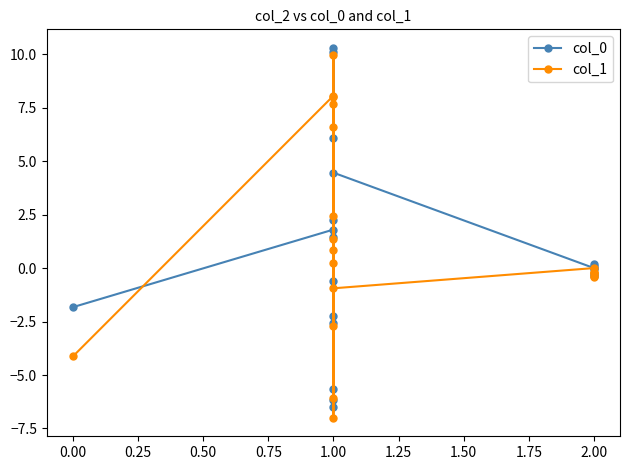

Does the chart display data point markers on the line(s)?

Yes